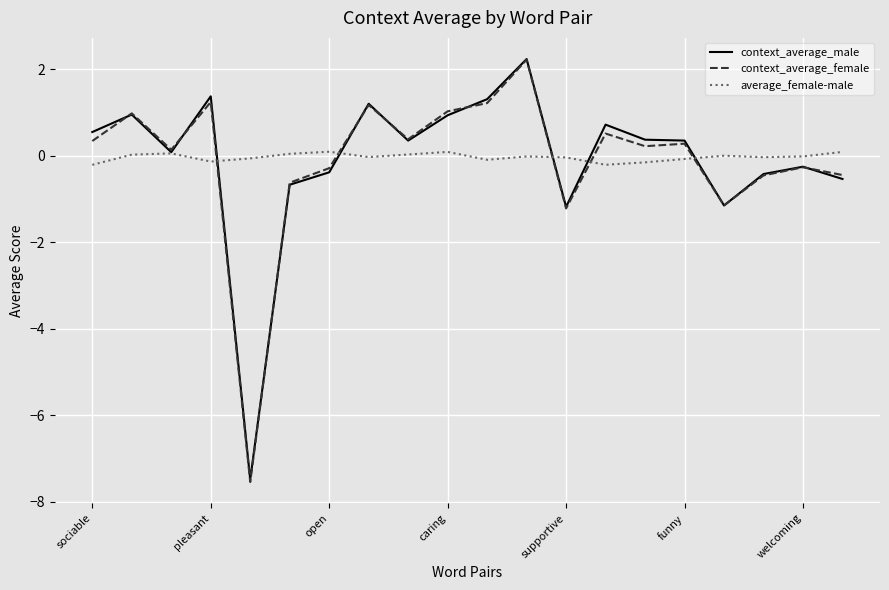

Which series has the widest spread of values?

context_average_female